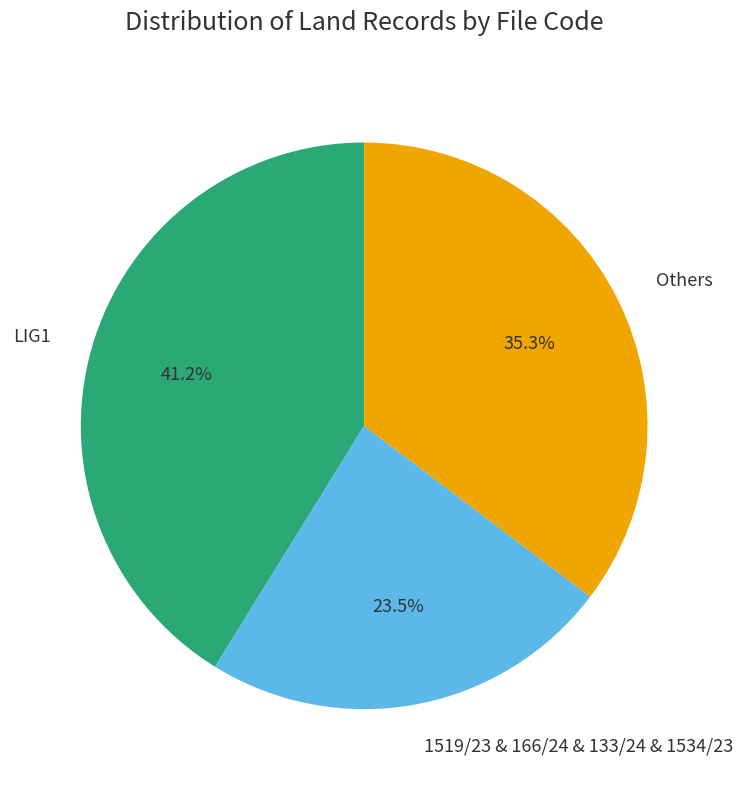

Does any single category account for the majority?

No